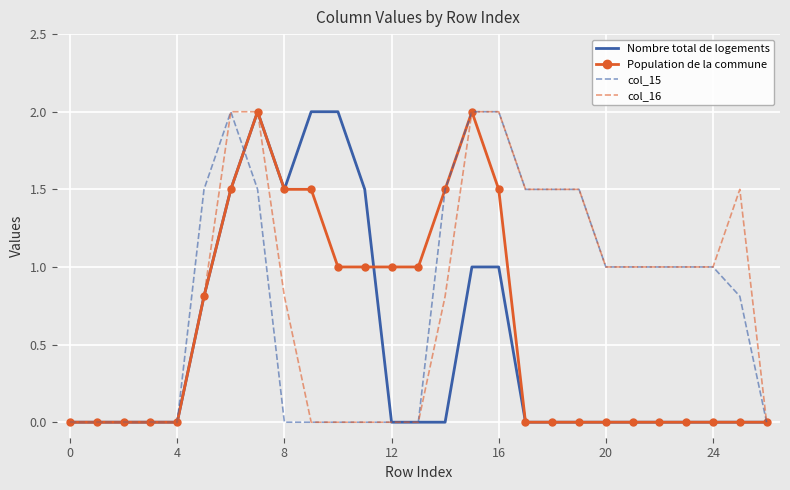

What are all the series names shown in the legend?

Nombre total de logements, Population de la commune, col_15, col_16